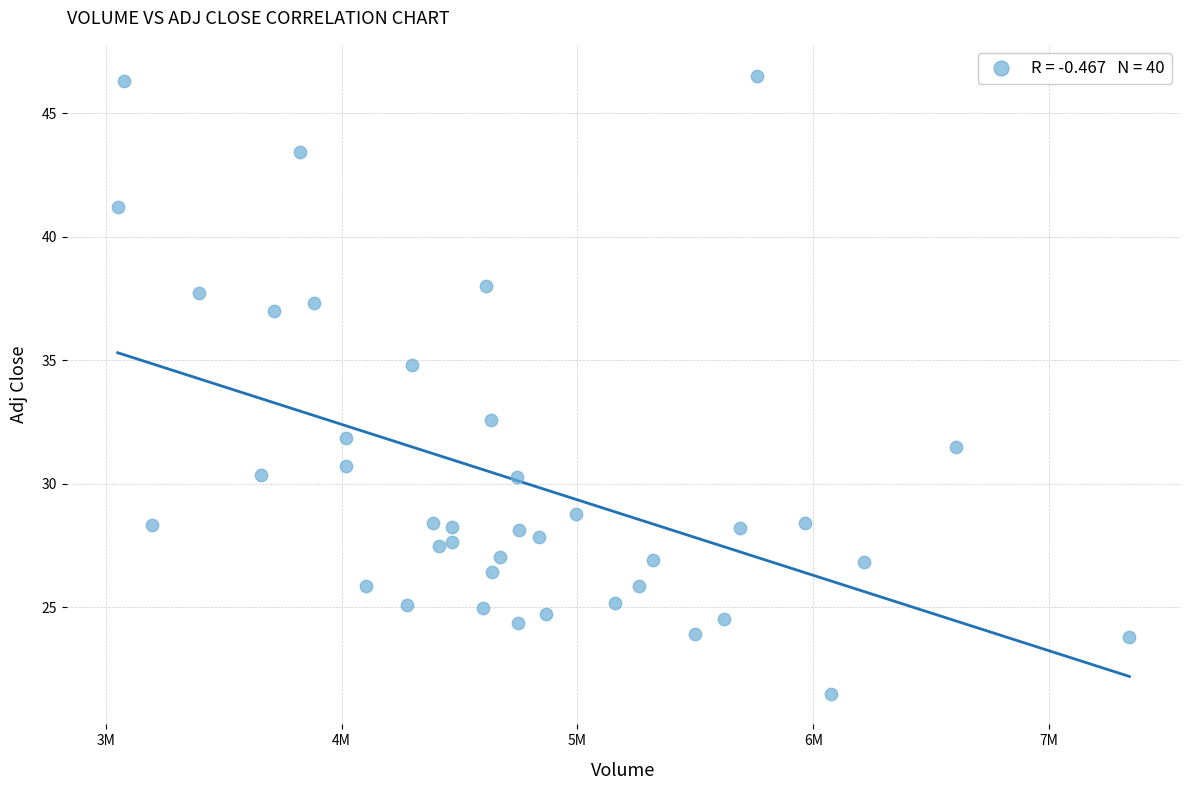

What is the range of X values (max minus min)?

4289100.0